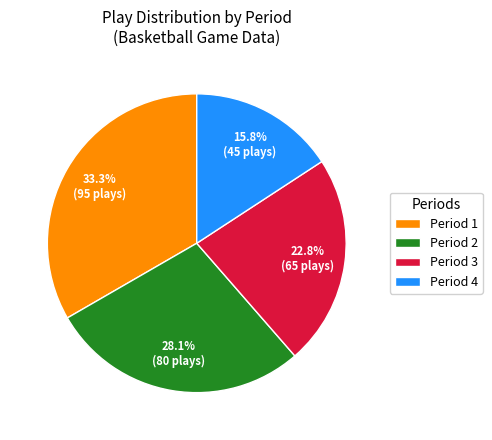

Does Period 4 account for over 50% of the chart?

No